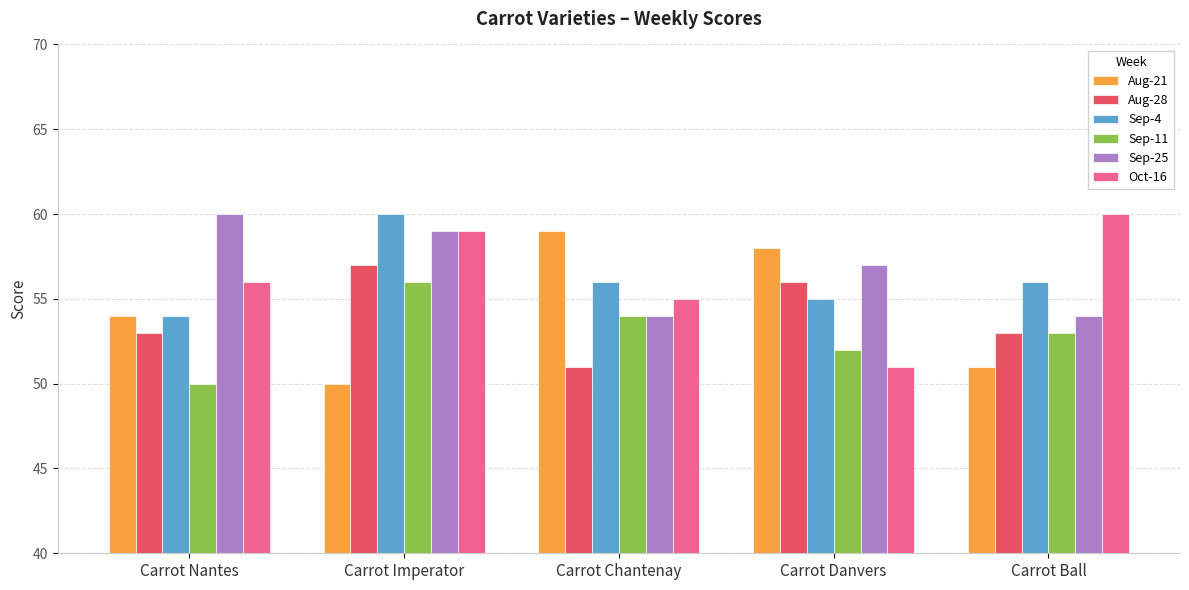

How many distinct data groups are displayed?

6